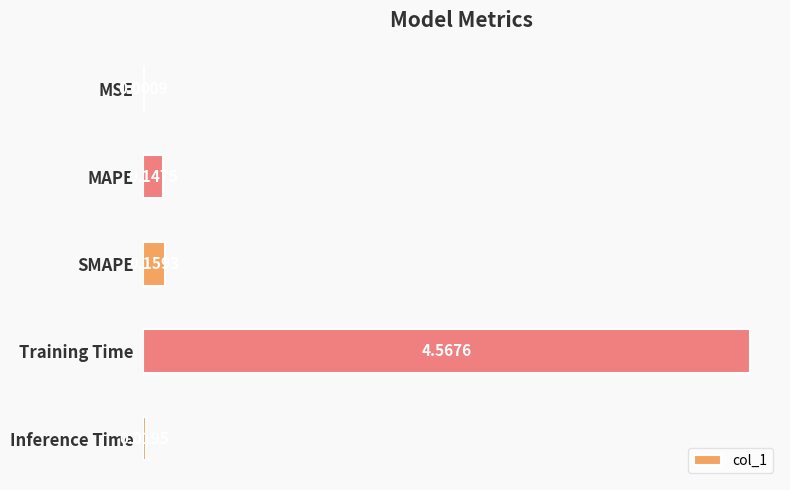

What is the sum of all values?

4.9